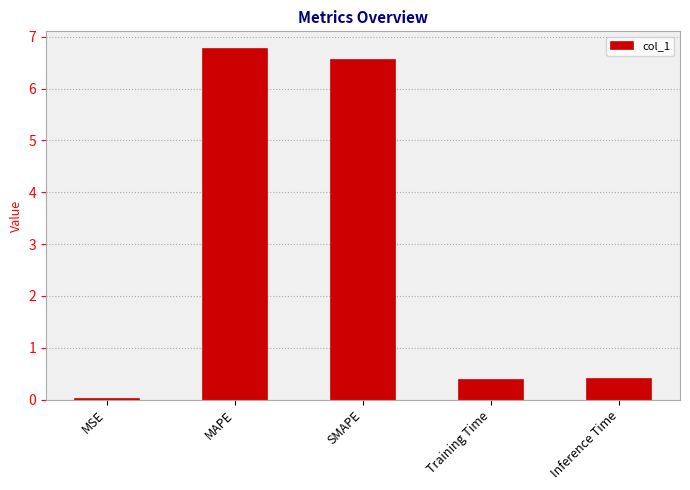

The chart shows a value of 11.2 at MAPE. True or false?

False